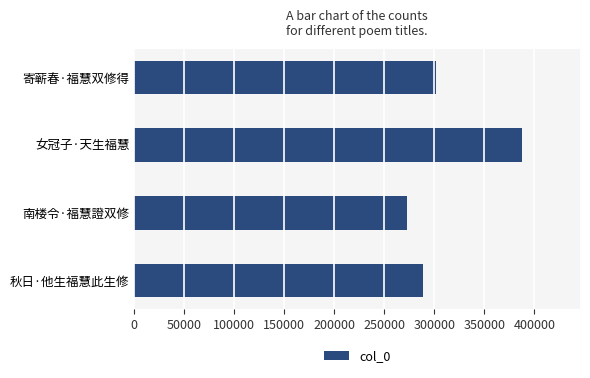

The chart shows a value of 272511 at 南楼令·福慧證双修. True or false?

True